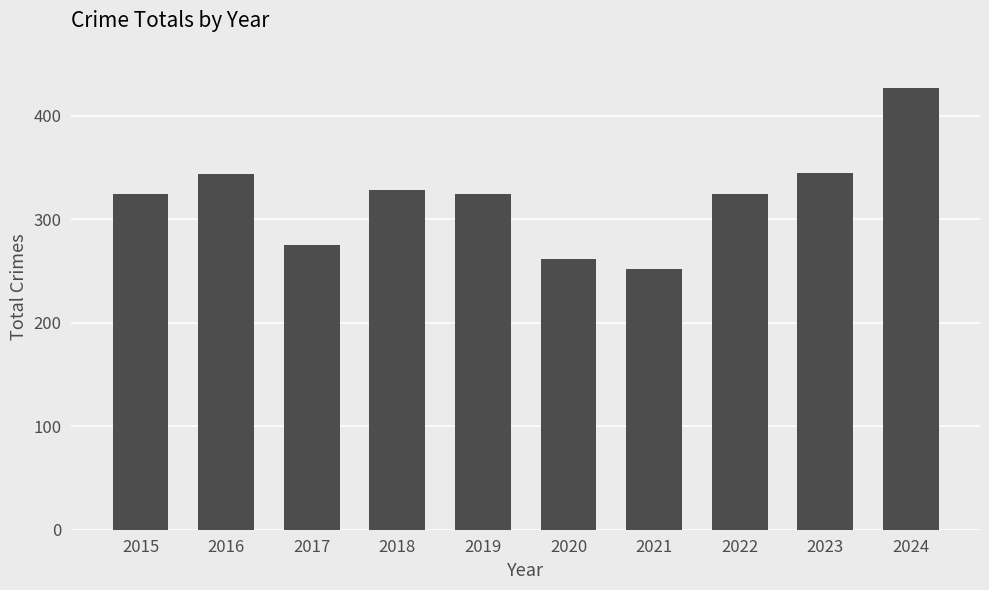

Read the value at 2022, to the nearest 10.

320